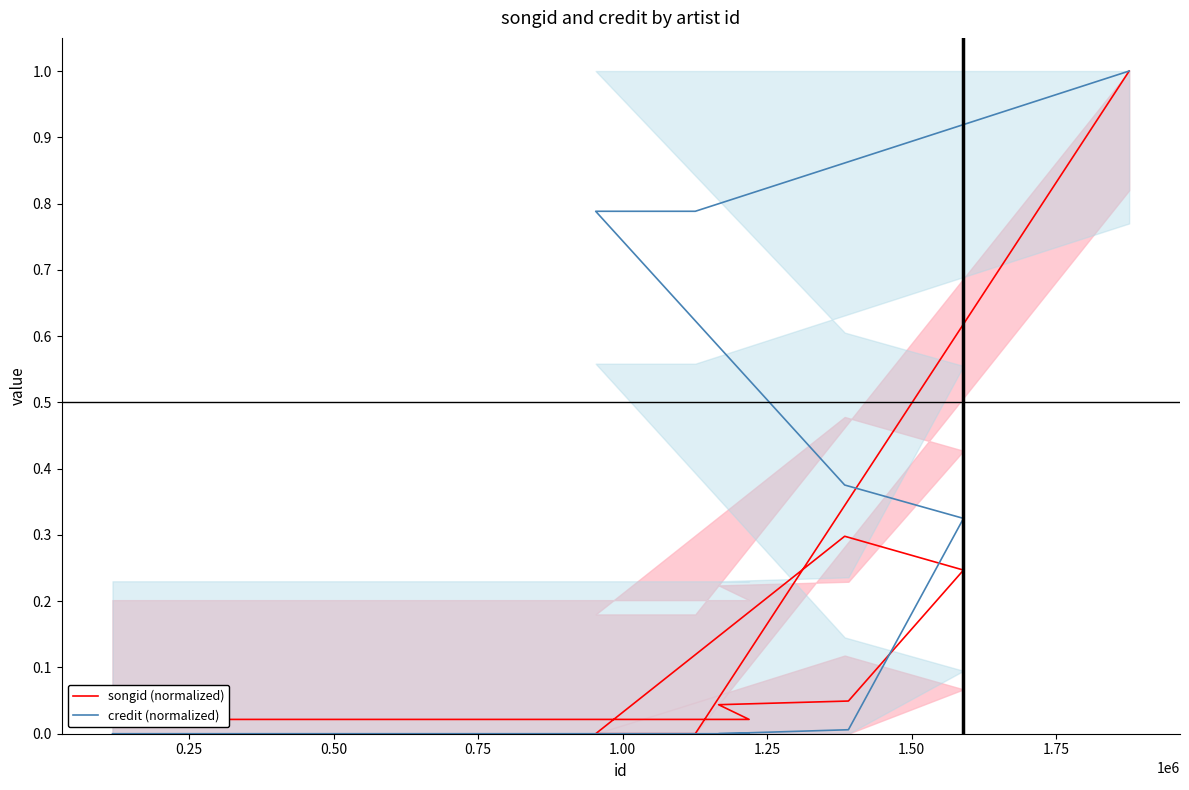

Reading right to left, transcribe all the data shown in this chart.

songid (normalized): 1.0	0.0	0.0	0.3	0.2	0.0	0.0	0.0	0.0	0.0
credit (normalized): 1.0	0.8	0.8	0.4	0.3	0.0	0.0	0.0	0.0	0.0